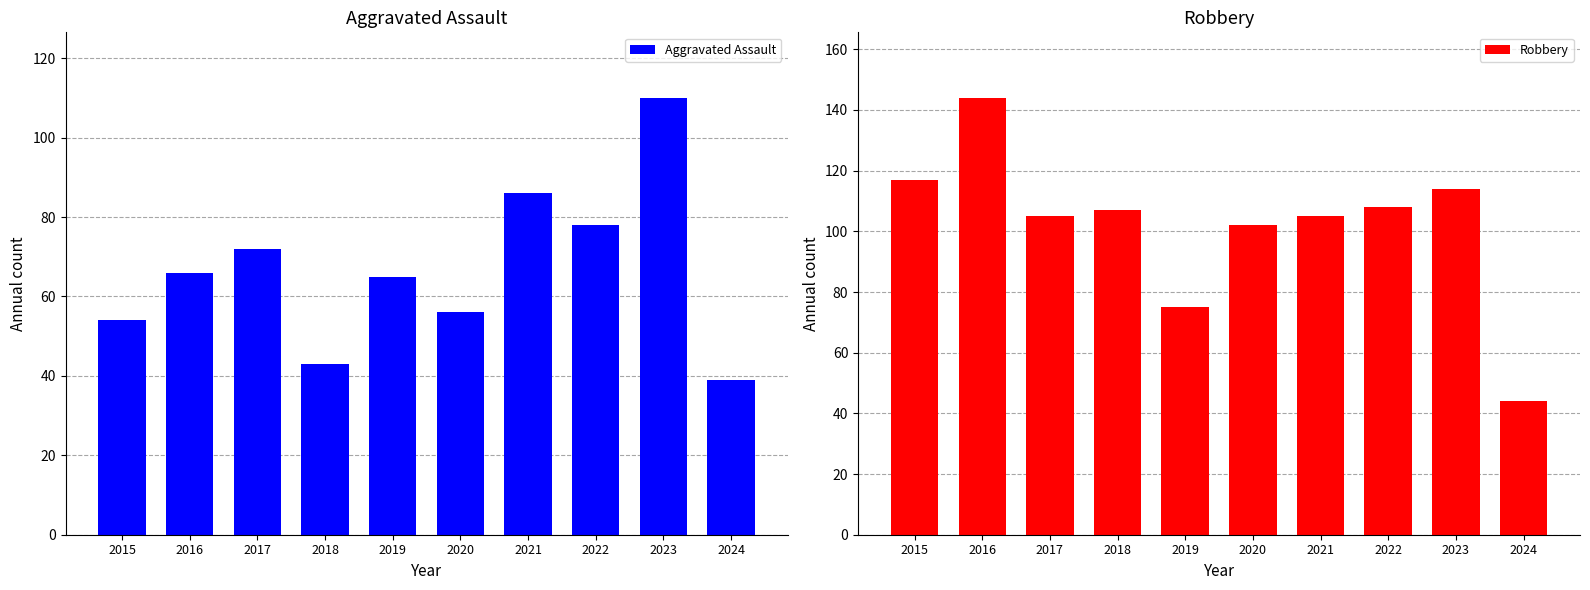

Which series has the largest total across all categories?

Robbery